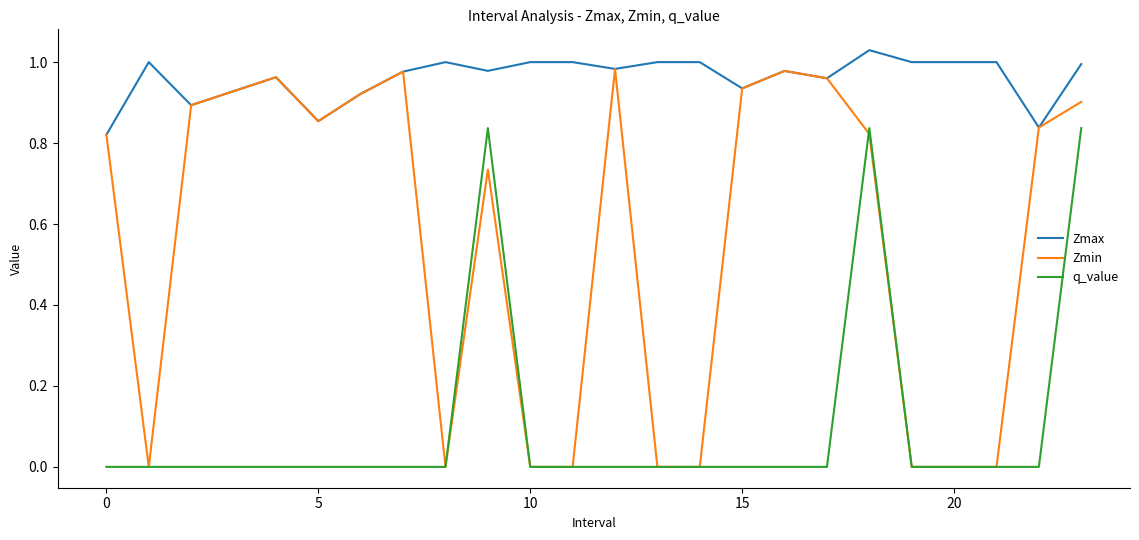

Rank the series by their maximum value, from highest to lowest.

Zmax, Zmin, q_value